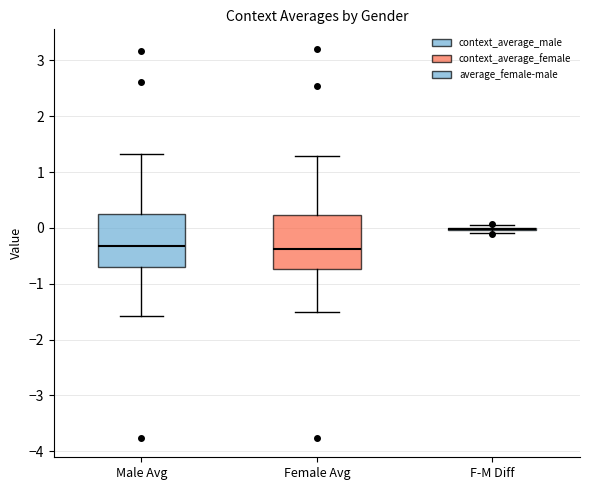

Reading left to right, transcribe this box plot: for each box, give where its median line is, the range the box spans, and where its two whiskers end, as read against the y-axis. The values are not printed on the chart, so give them approximately, as read against the axis.

Male Avg: median -0.3, box -0.7 to 0.2, whiskers -1.6 to 1.3
Female Avg: median -0.4, box -0.7 to 0.2, whiskers -1.5 to 1.3
F-M Diff: box collapsed to a line at 0.0, whiskers -0.1 to 0.1